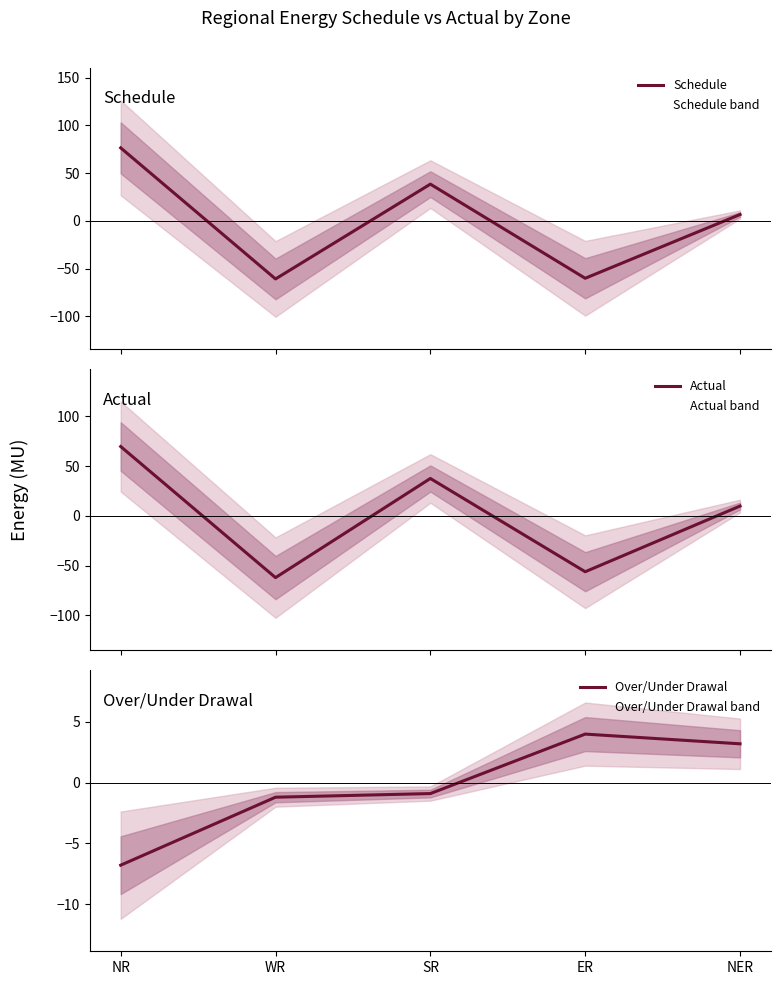

What position from the left is SR?

3